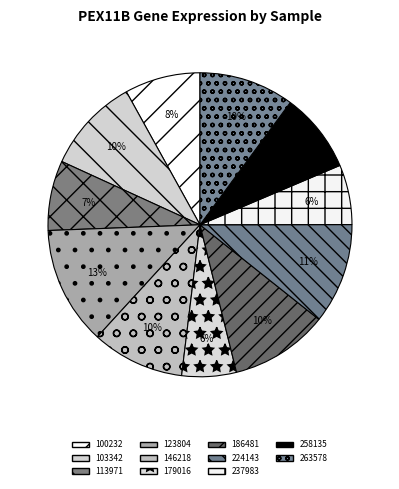

How many slices are in this pie chart?

11